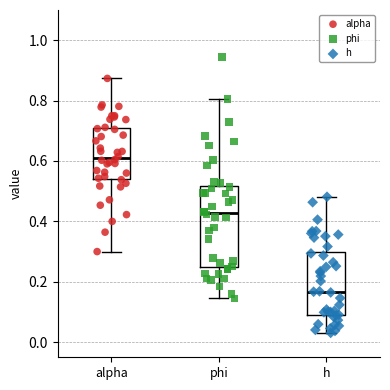

Which box is the tallest, from its lower edge to its upper edge?

phi